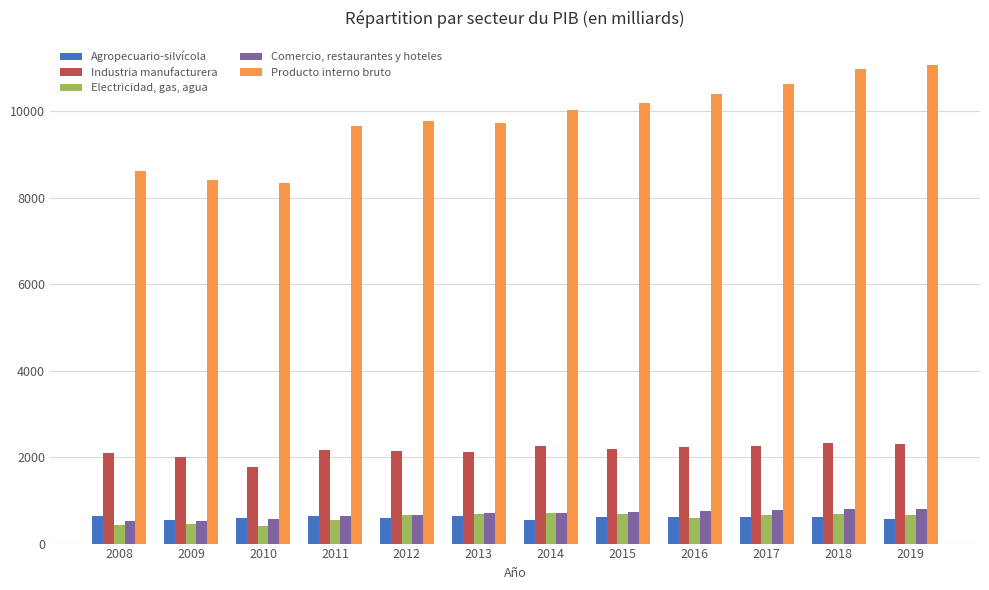

What is the value of the Electricidad, gas, agua bar at the 12th from the left?

669